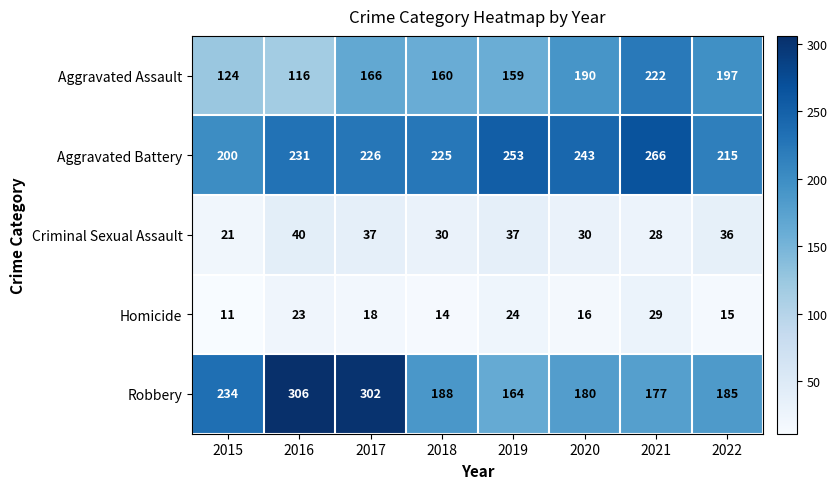

What is the spread (max minus min) of values at 2020?

227